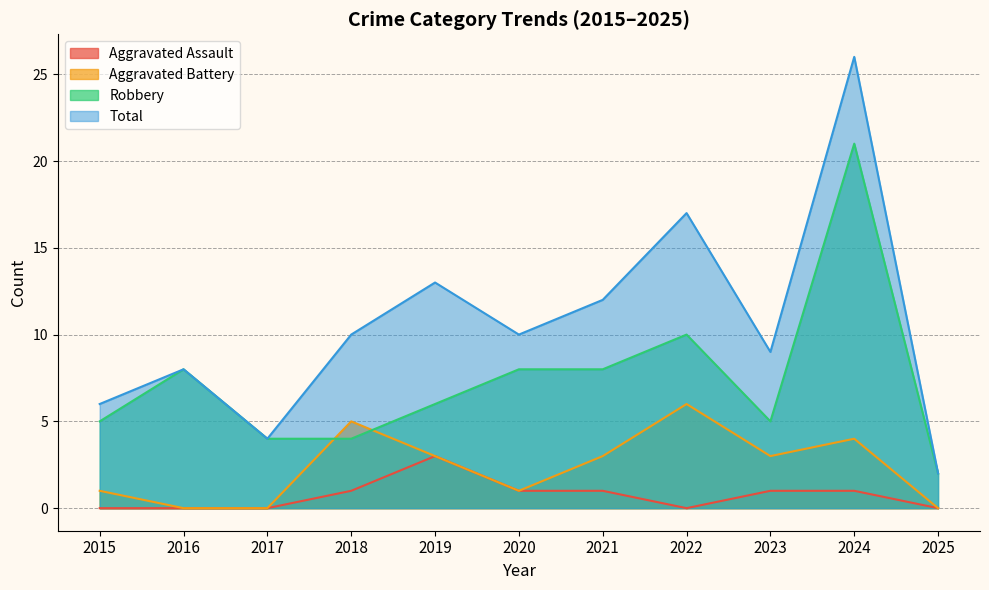

What is the difference between the maximum and minimum values in the Aggravated Assault series?

3